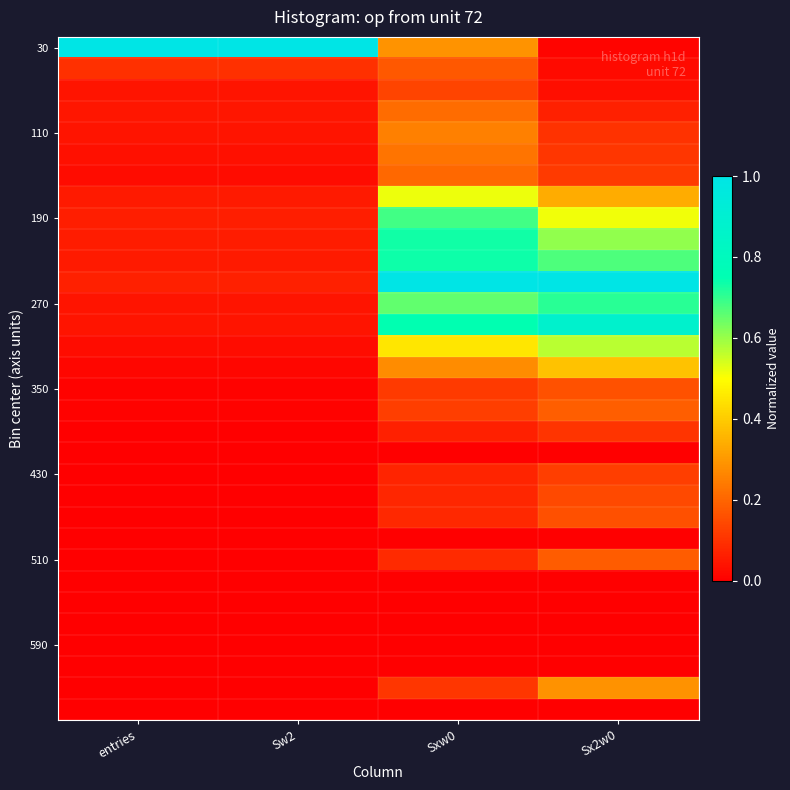

Count the number of data series in this chart.

32